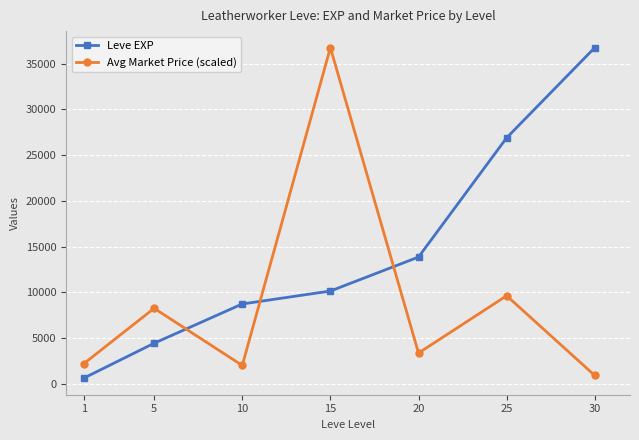

Is it true that Leve EXP equals 8740.0 at 10?

True